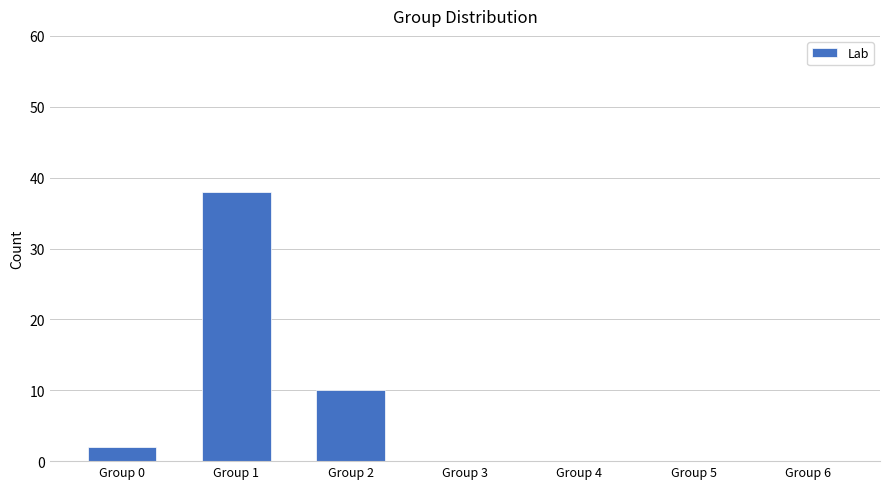

Reading right to left, extract all data points from this chart.

0	0	0	0	10	38	2